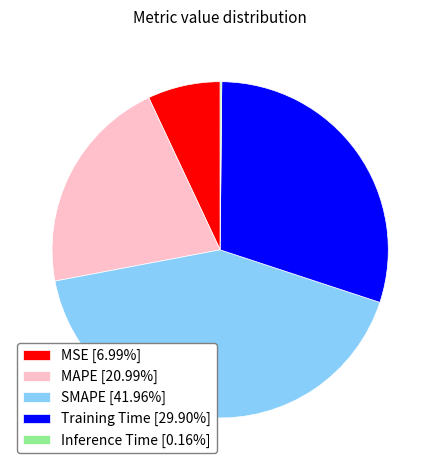

Is it true that Training Time is 21% of the pie?

False